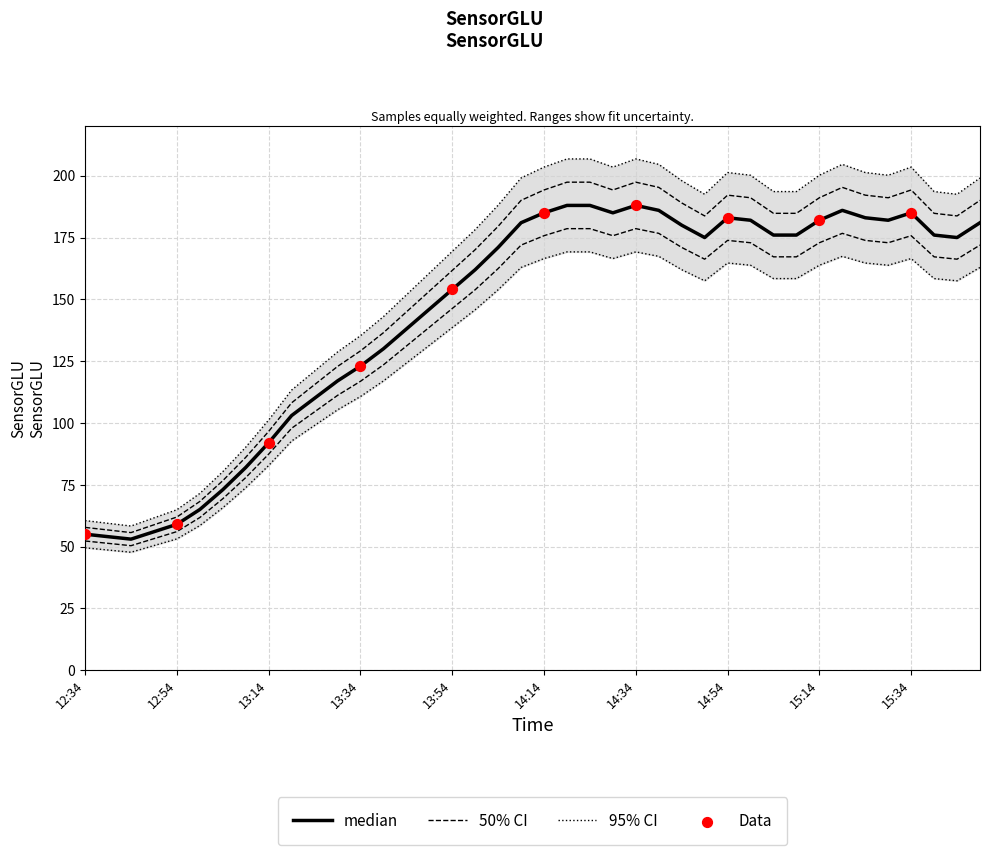

Between 14:49 and 13:49, which is larger?

14:49